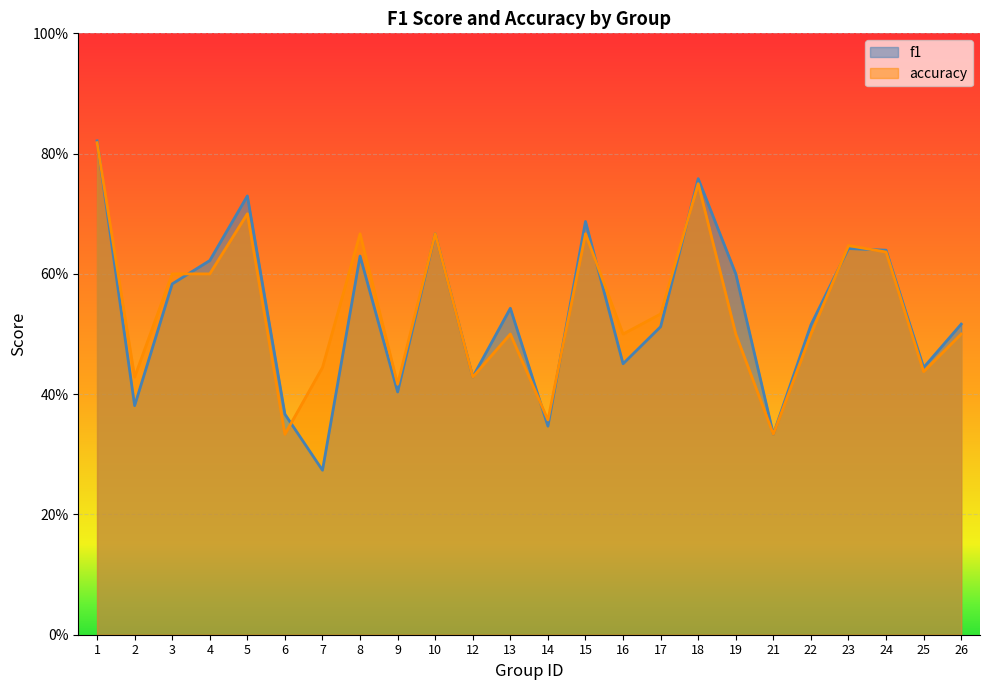

What is the maximum value shown in the chart?

0.8